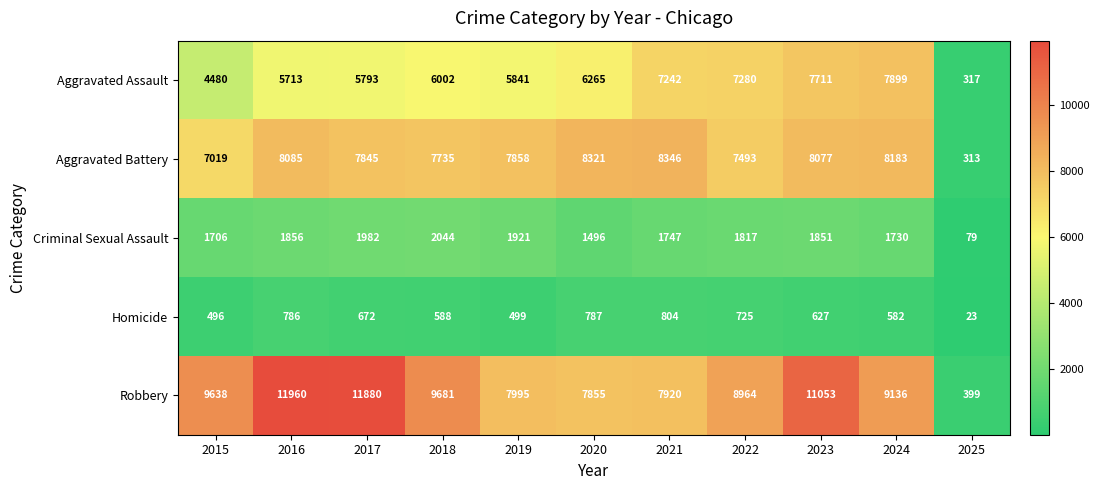

The Robbery series shows 11381 at 2019. True or false?

False